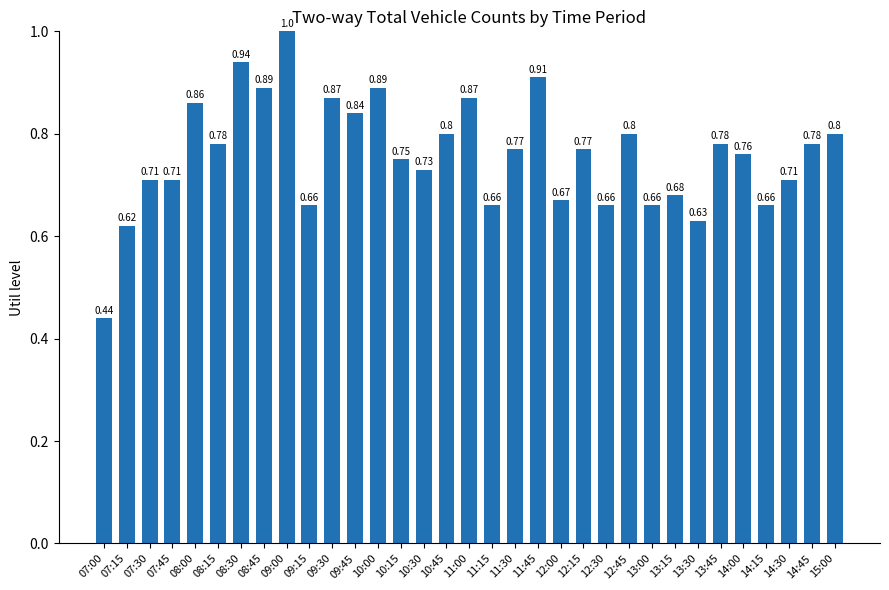

How many data points does each series have?

33